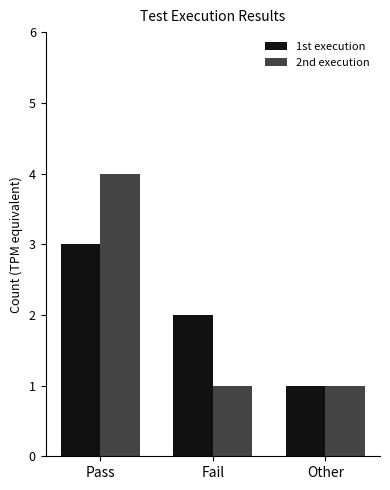

What is the lowest value of the 1st execution series?

1